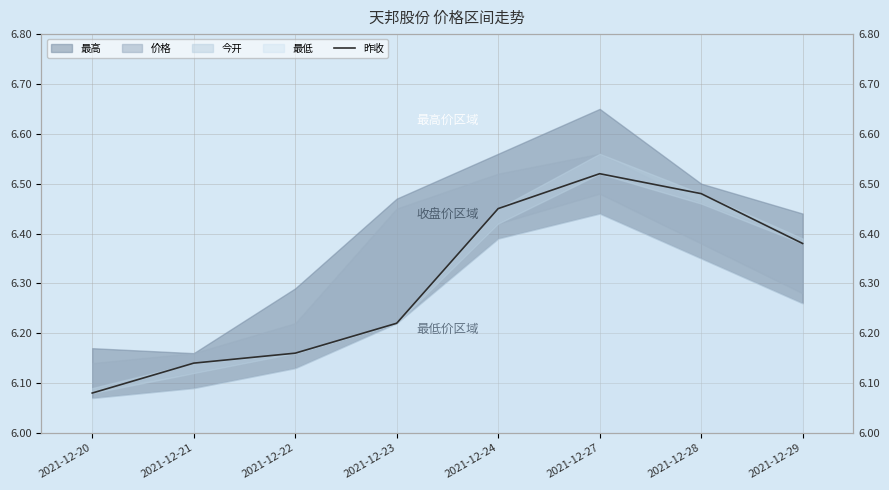

What is the change in value from 2021-12-23 to 2021-12-27?

+0.3